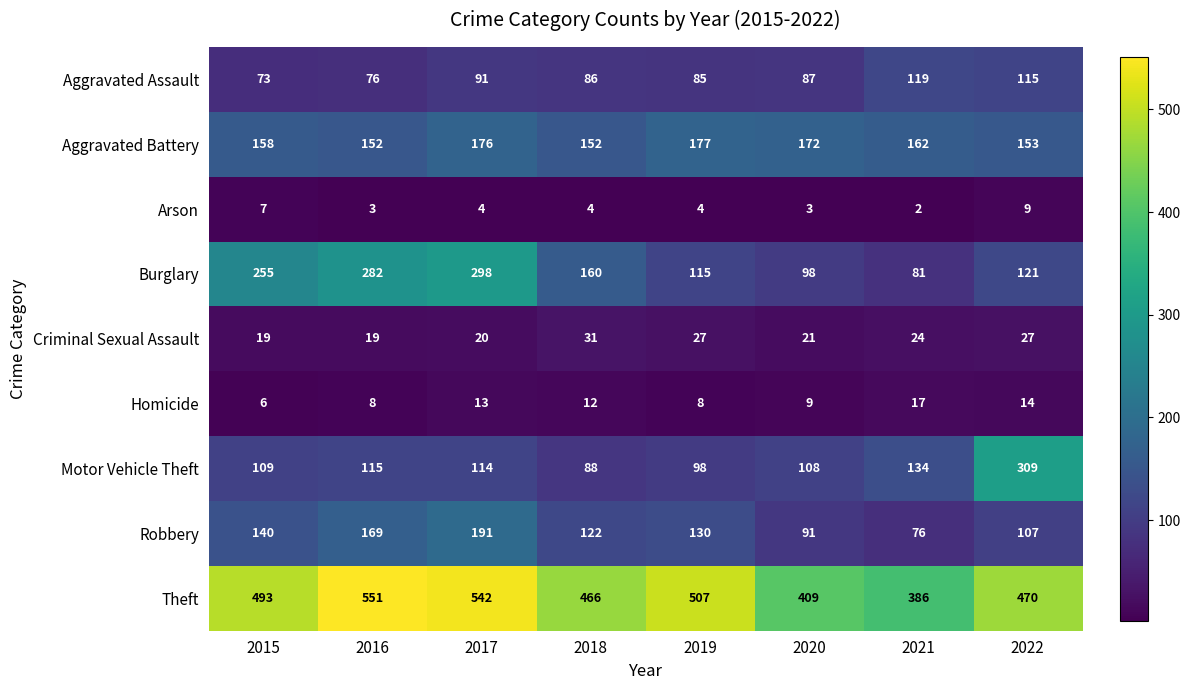

Count the number of categories in the chart.

8